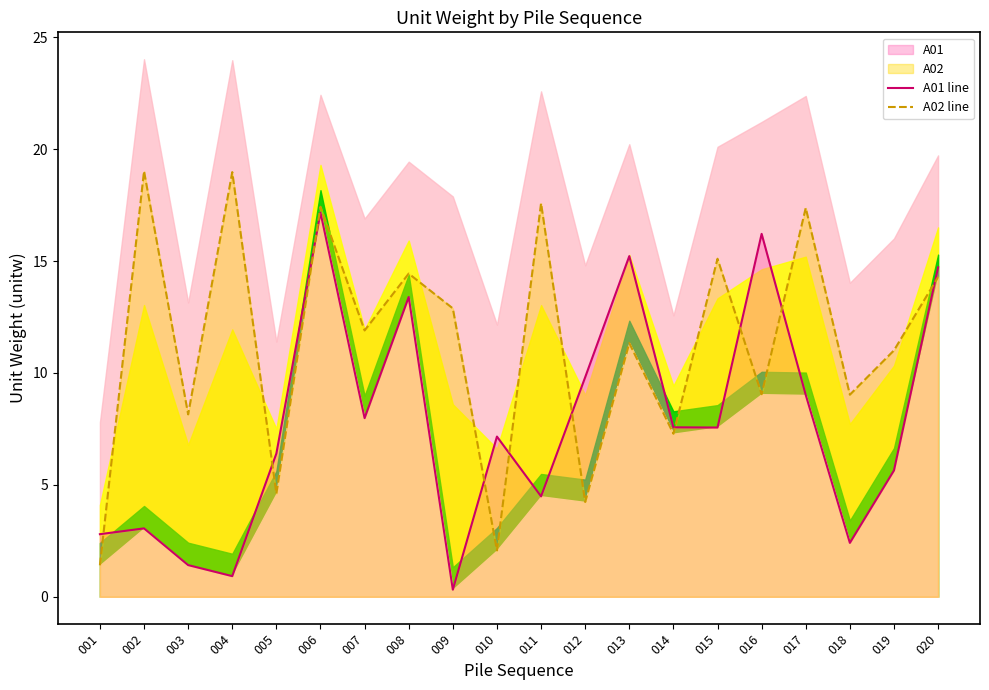

Does the chart display data point markers on the line(s)?

No